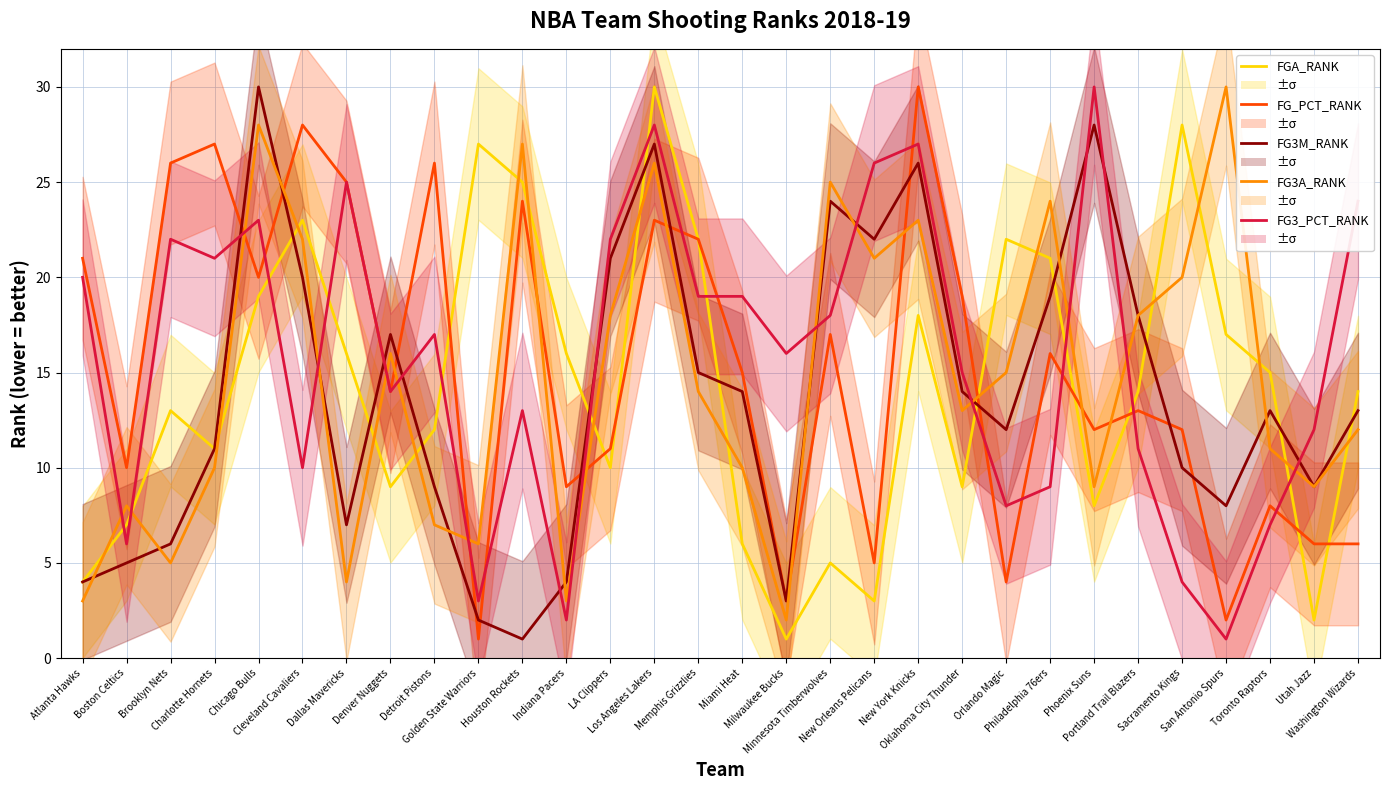

The FG3M_RANK series shows 28 at Phoenix Suns. True or false?

True